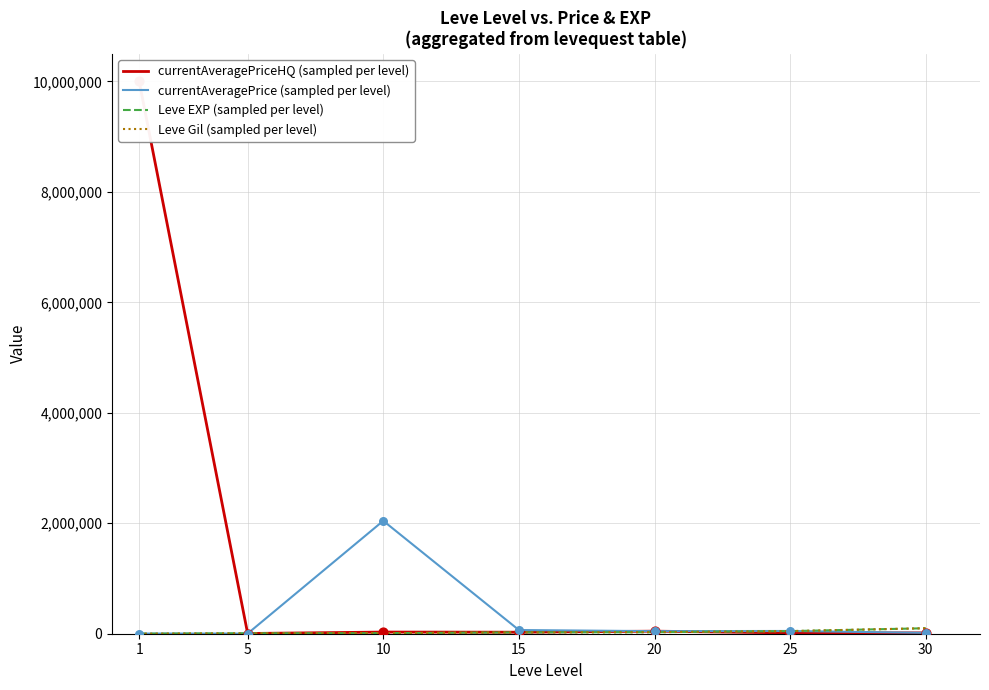

Which series has the widest spread of Y values?

currentAveragePriceHQ (sampled per level)